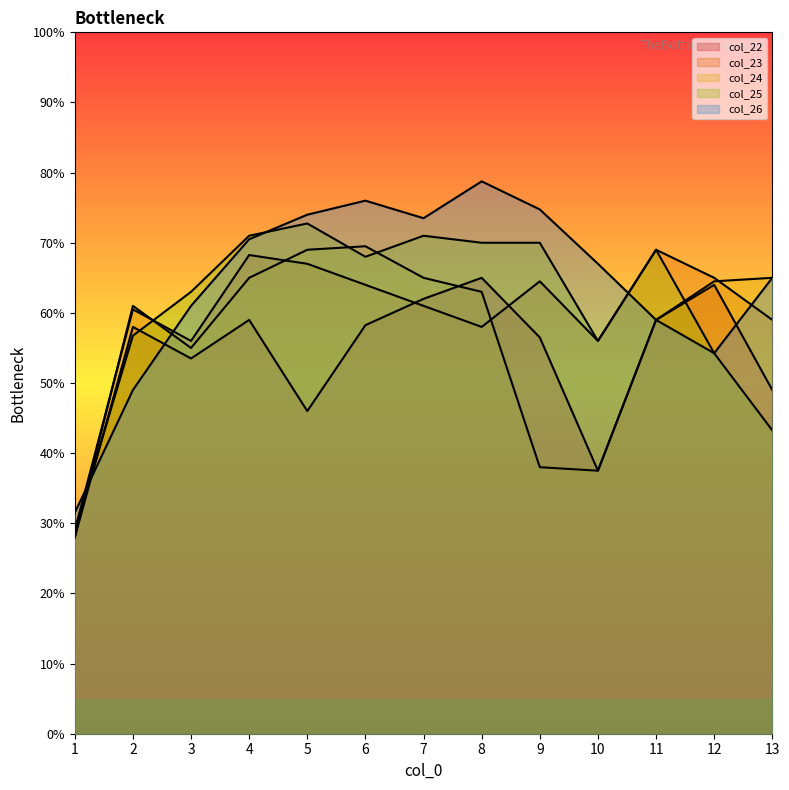

Which has a higher value, 6 or 2?

6